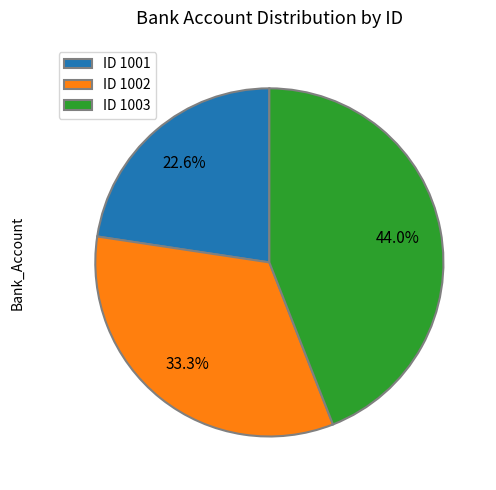

How many slices are in this pie chart?

3